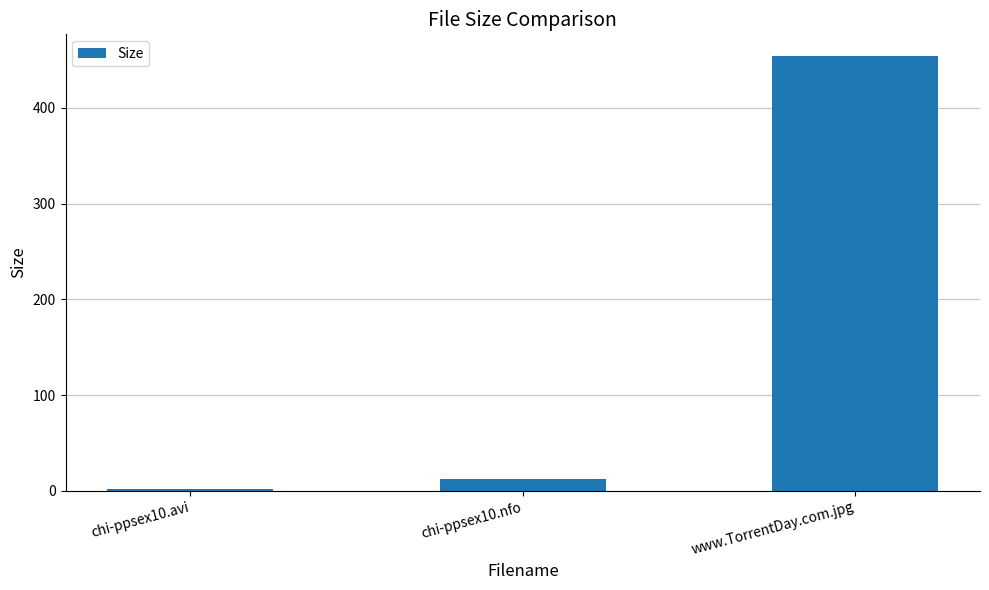

Are the bars horizontal?

No